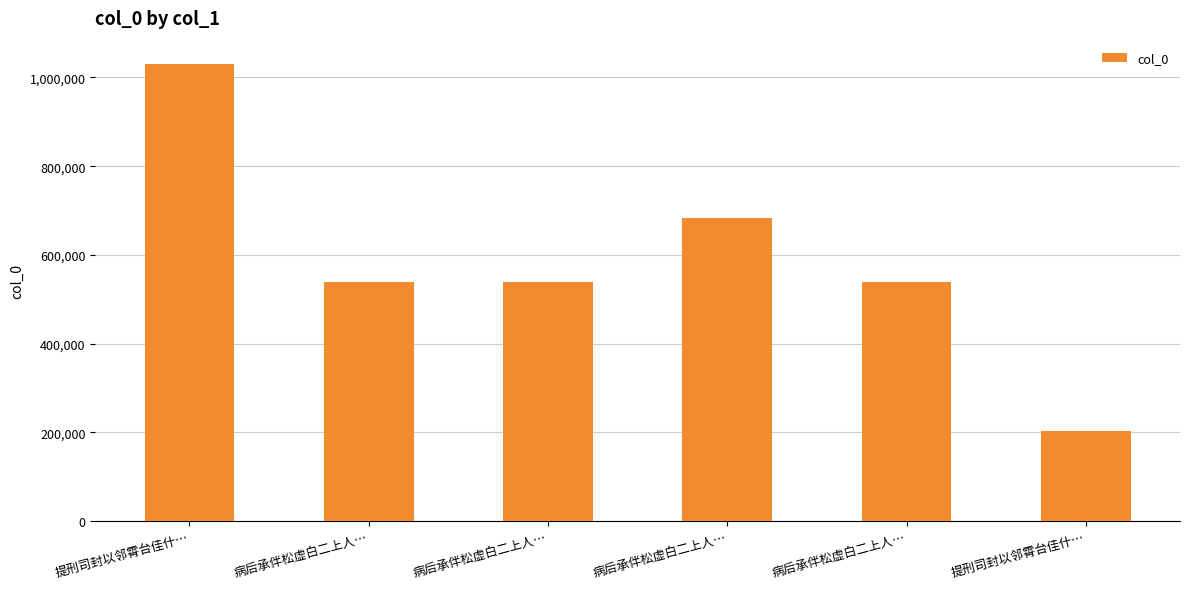

What is the difference between the values at 提刑司封以邻霄台佳什… and 病后承伴松虚白二上人…?

480702